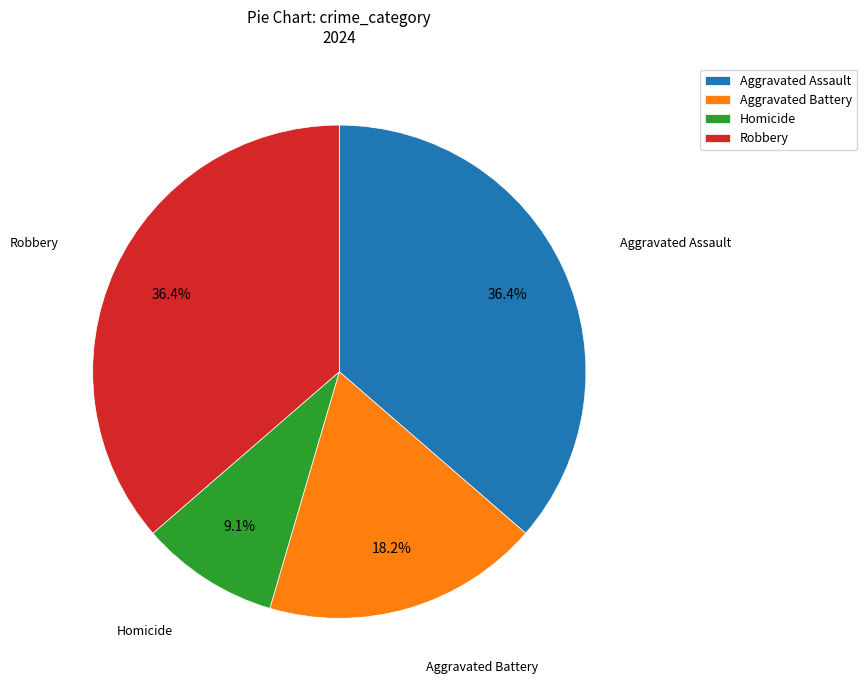

Does Aggravated Assault represent more than half of the total?

No